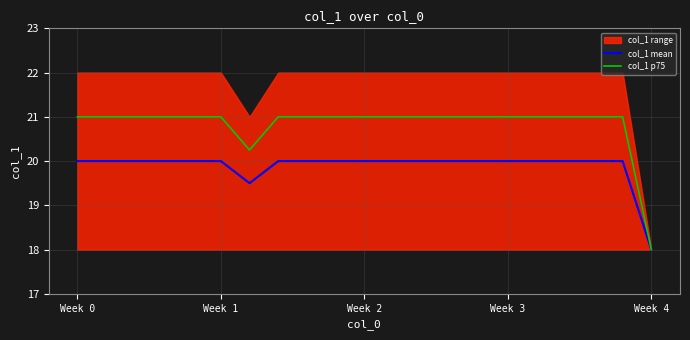

How many interior local valleys does the col_1 mean series have?

1